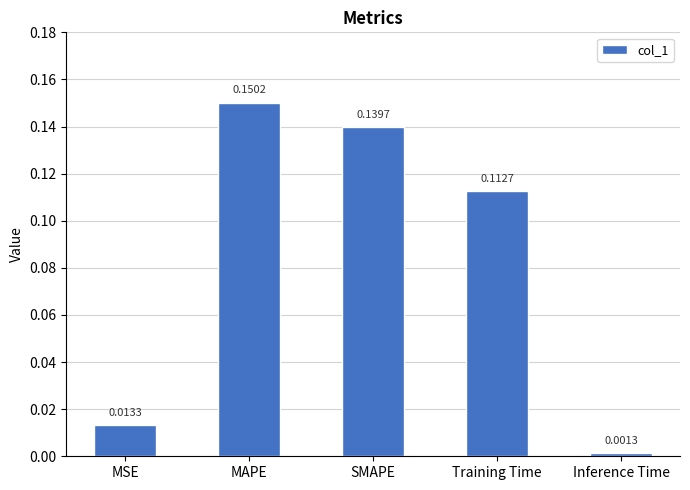

What is the change in value from MSE to SMAPE?

+0.1